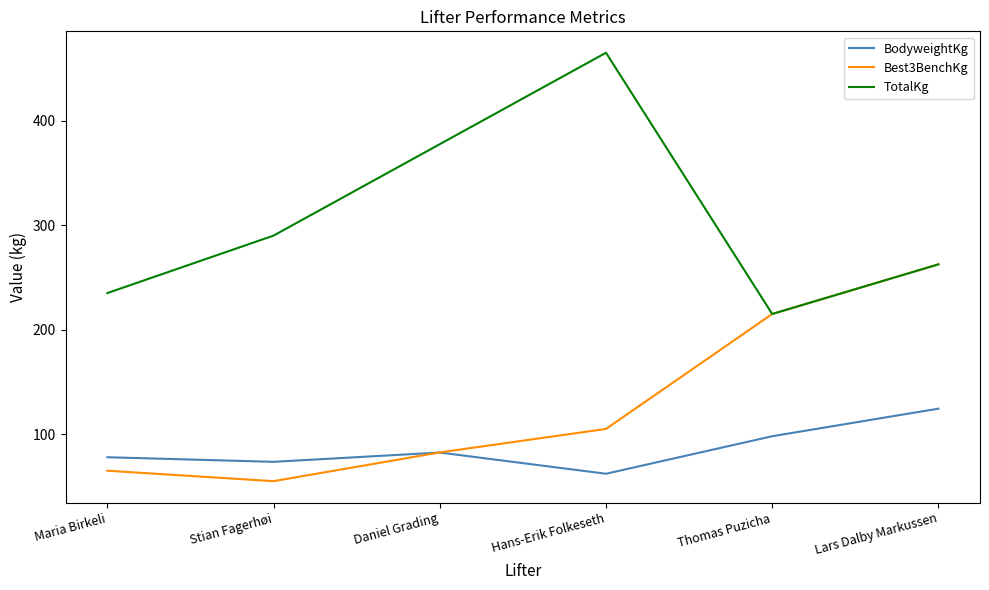

List the labels in order of TotalKg value, largest first.

Hans-Erik Folkeseth, Daniel Grading, Stian Fagerhøi, Lars Dalby Markussen, Maria Birkeli, Thomas Puzicha